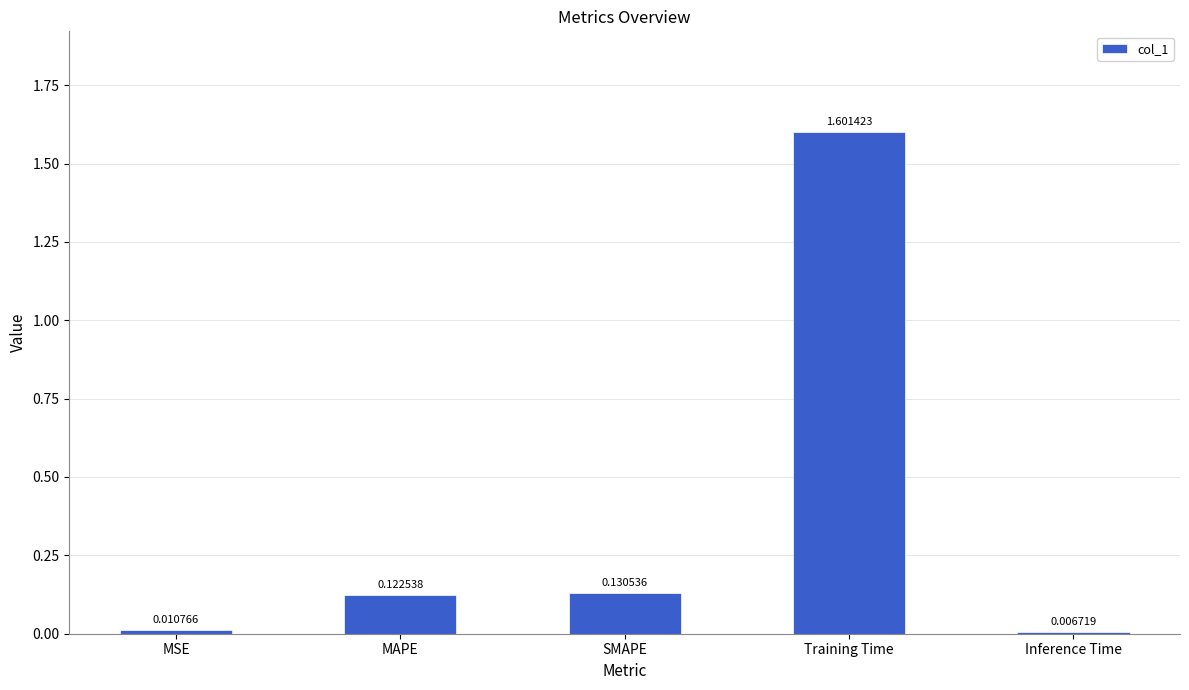

List the labels in order of value, largest first.

Training Time, SMAPE, MAPE, MSE, Inference Time